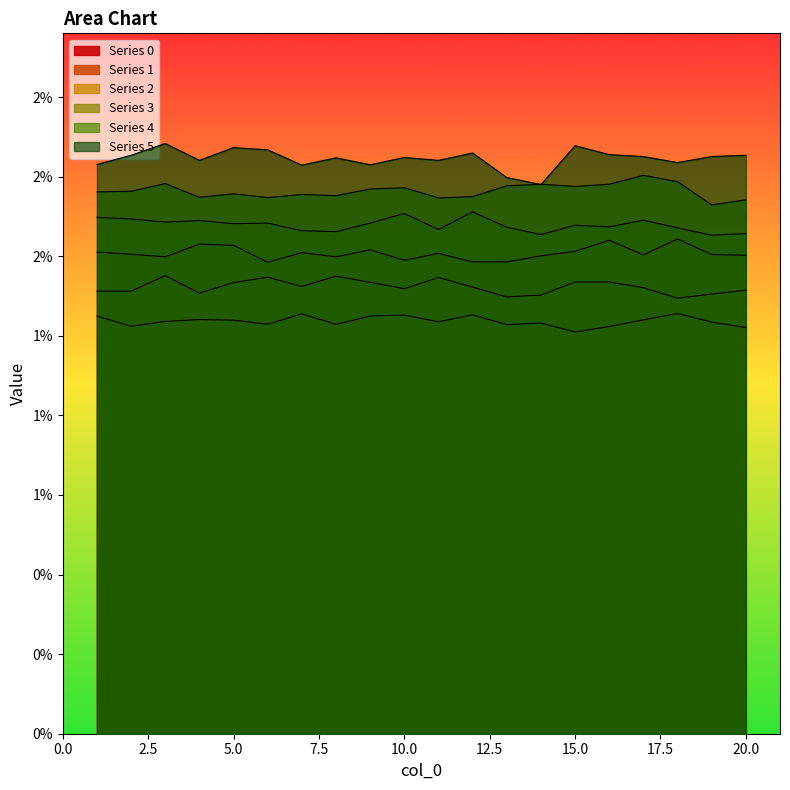

True or false: 2 and 0 intersect in this chart.

False